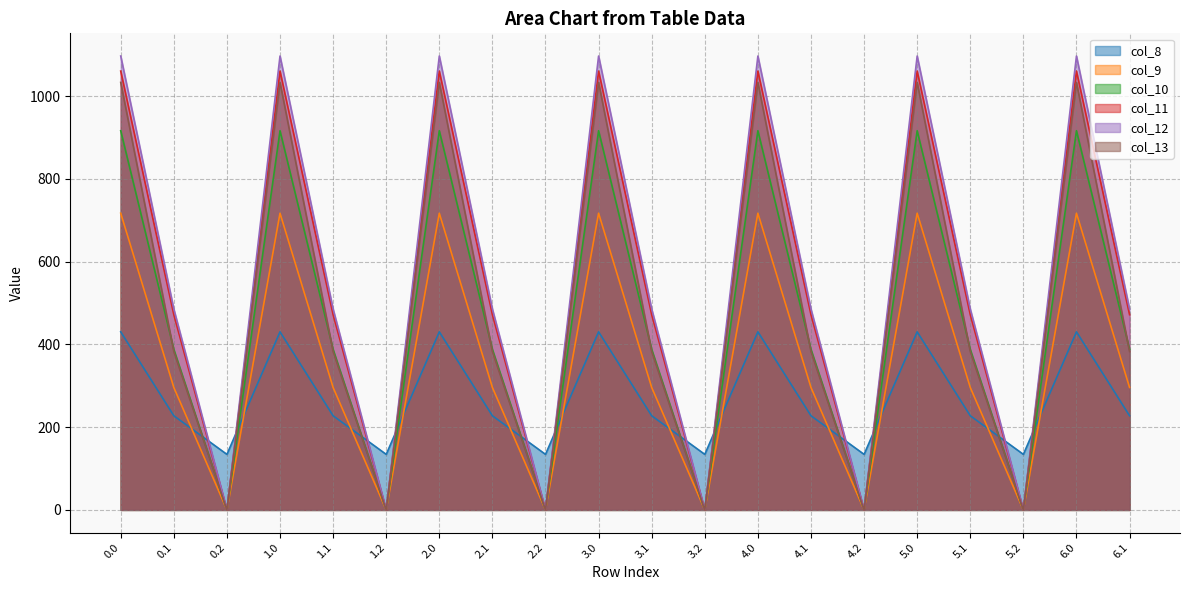

How many lines are shown in the chart?

6